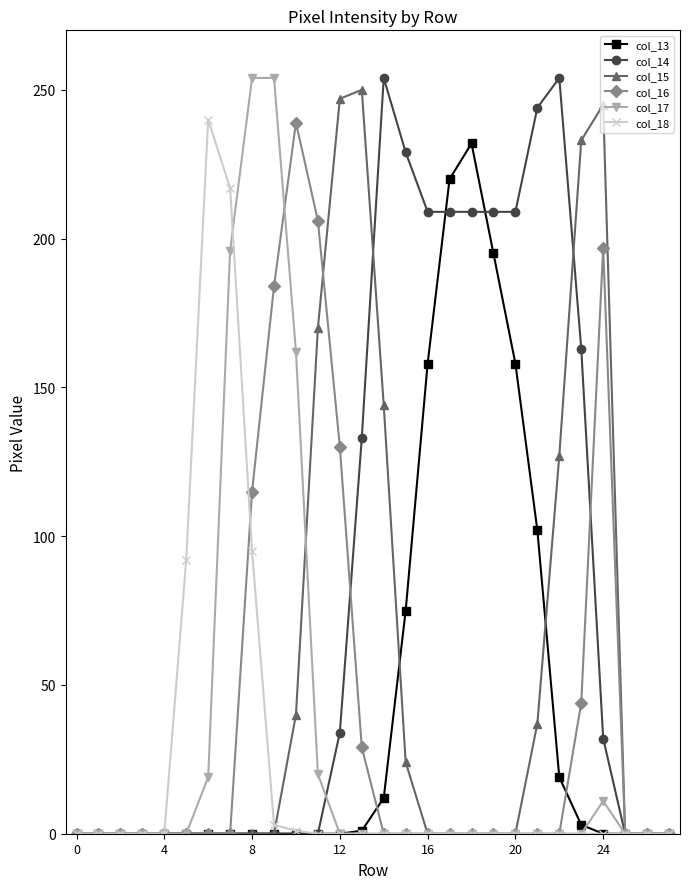

Does the chart display data point markers on the line(s)?

Yes